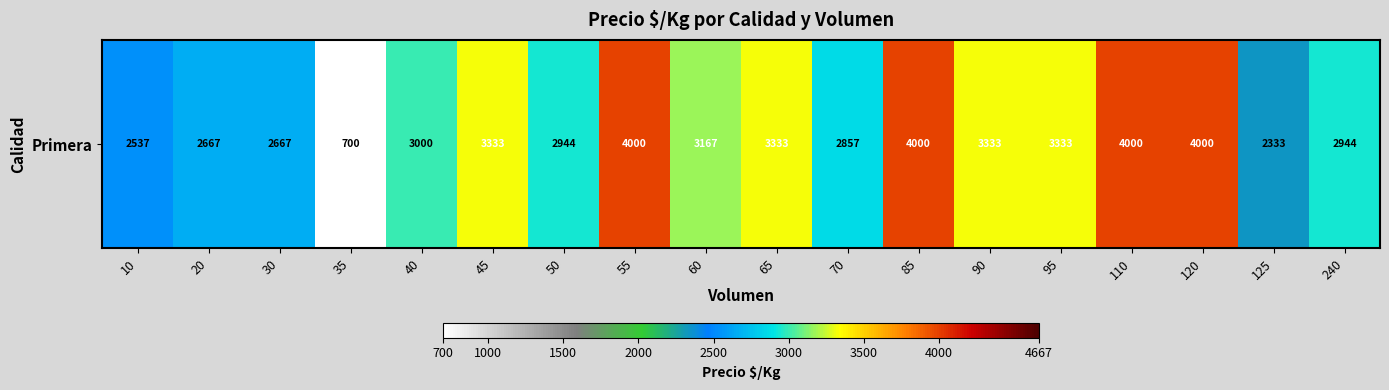

Reading left to right, what are all the values shown in this chart?

2537	2667	2667	700	3000	3333	2944	4000	3167	3333	2857	4000	3333	3333	4000	4000	2333	2944